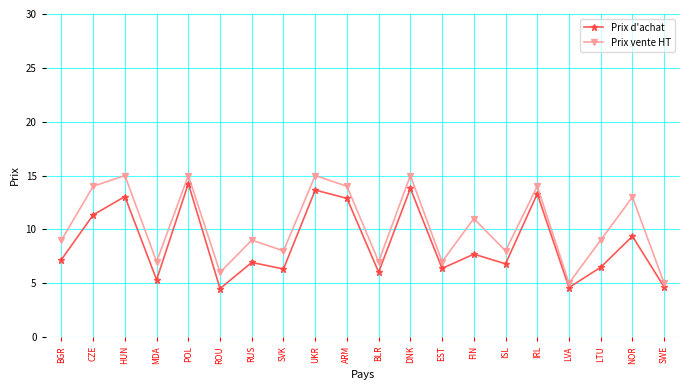

What is the difference between the highest and lowest values at ISL?

1.2